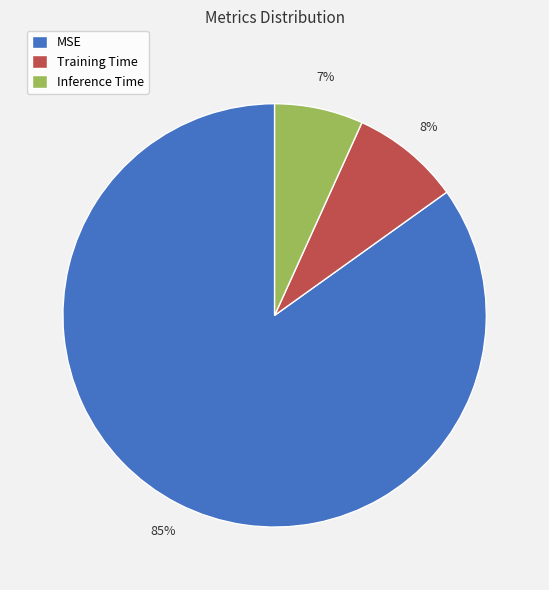

To the nearest percent, what is the average slice percentage?

33%